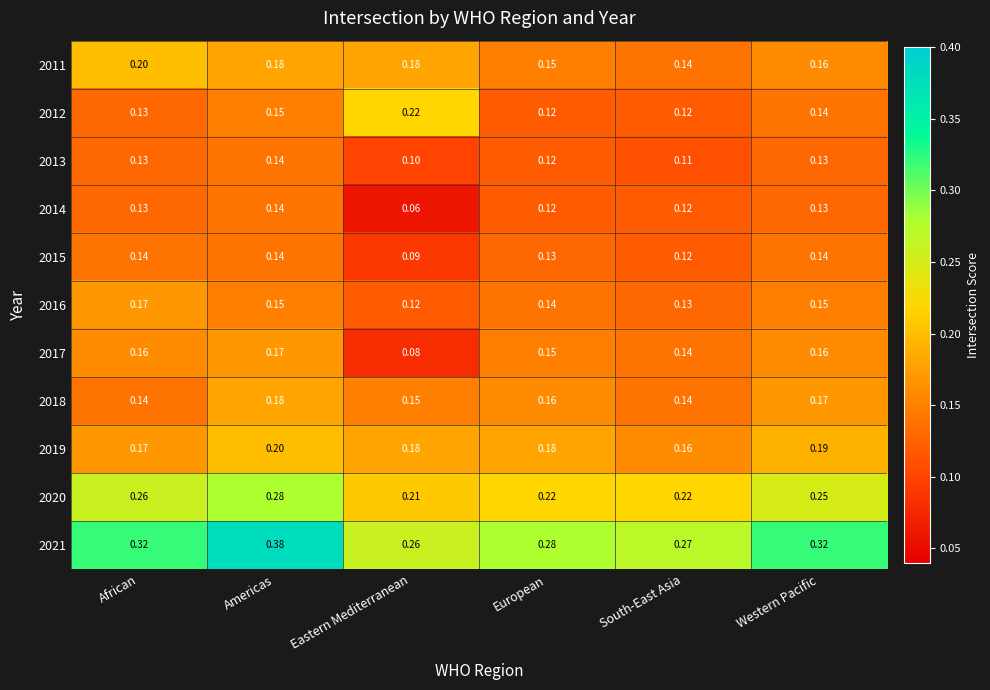

What is the difference between the highest and lowest values at Western Pacific?

0.2